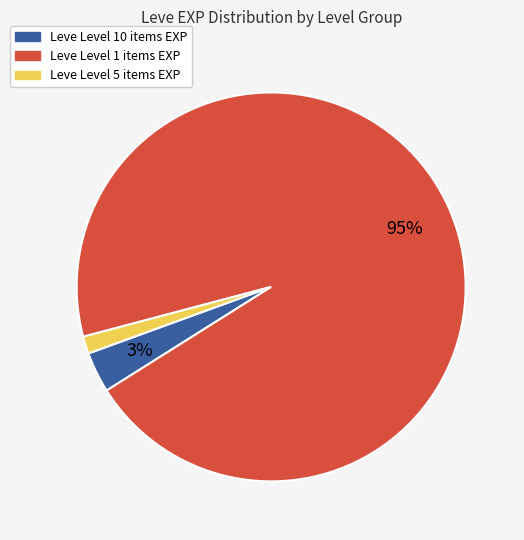

Is there a majority slice in this chart?

Yes